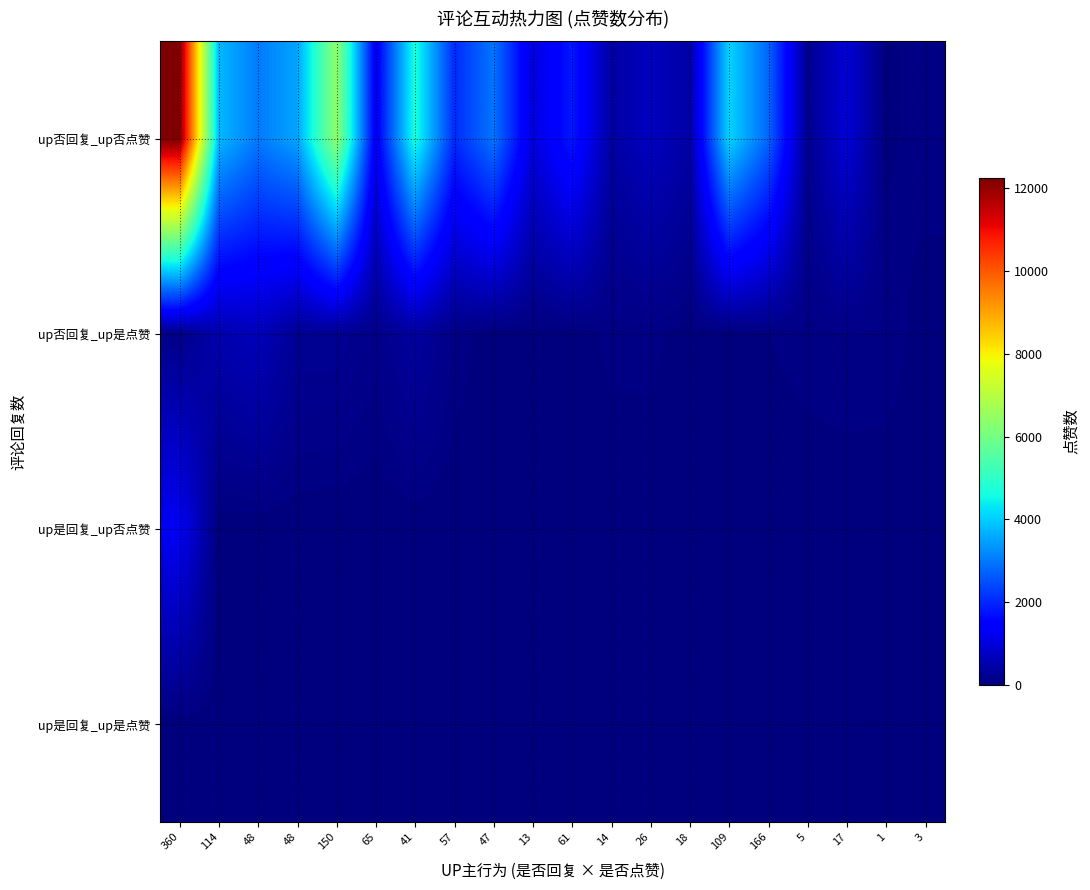

At 48, list the series in order from largest to smallest.

up否回复_up否点赞, up否回复_up是点赞, up是回复_up否点赞, up是回复_up是点赞